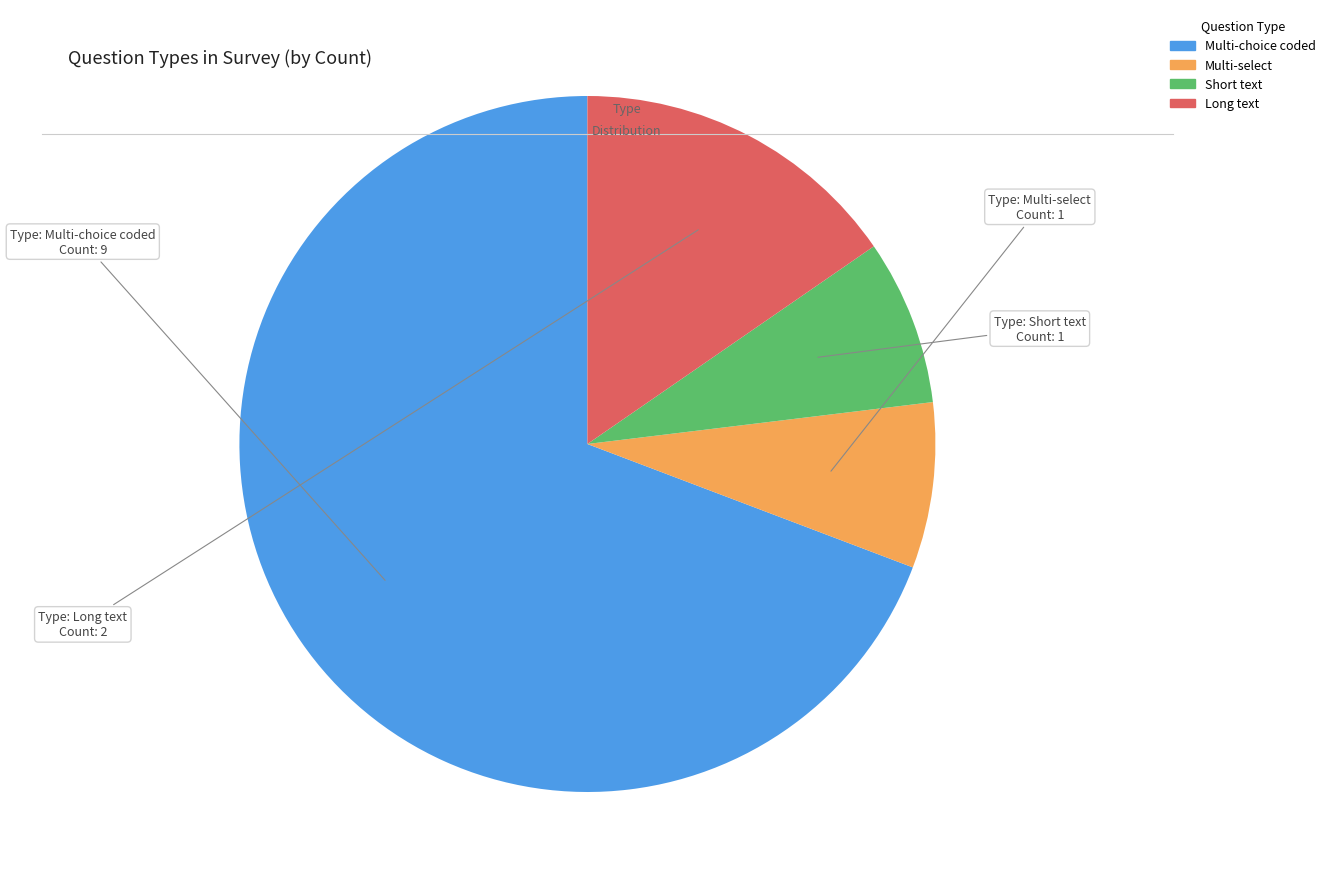

Approximately how many times larger is the value at Multi-choice coded compared to Short text?

9.0